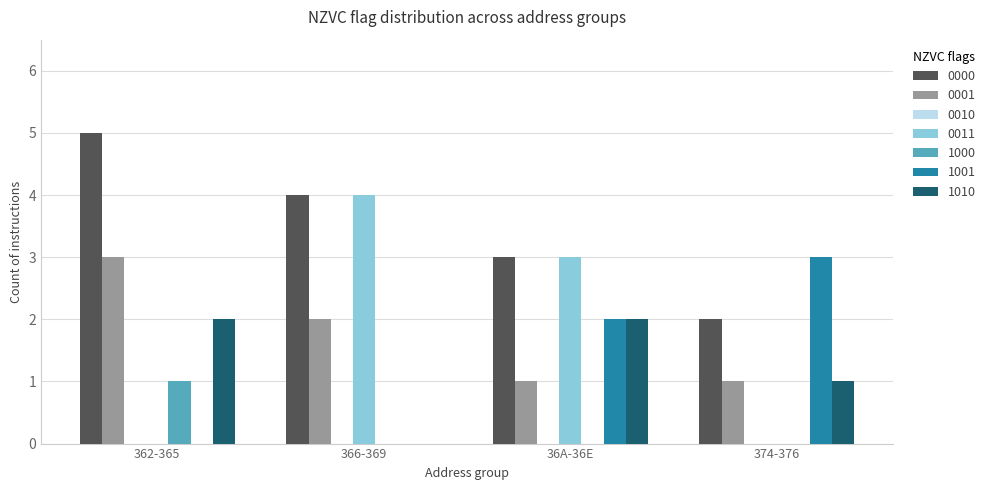

True or false: 1010 has a value of 1 at 36A-36E.

False